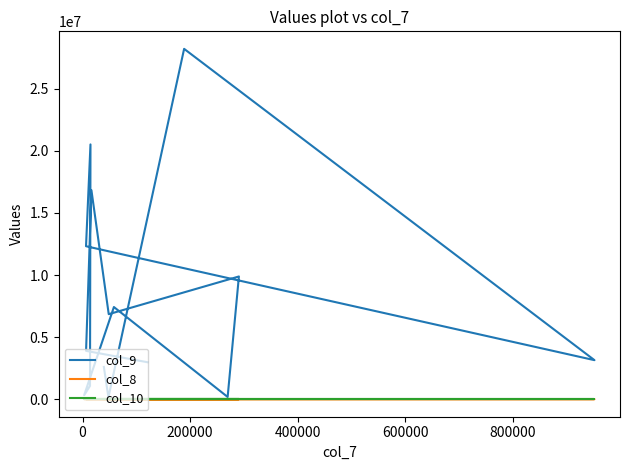

How many data points in col_8 are less than 36?

7